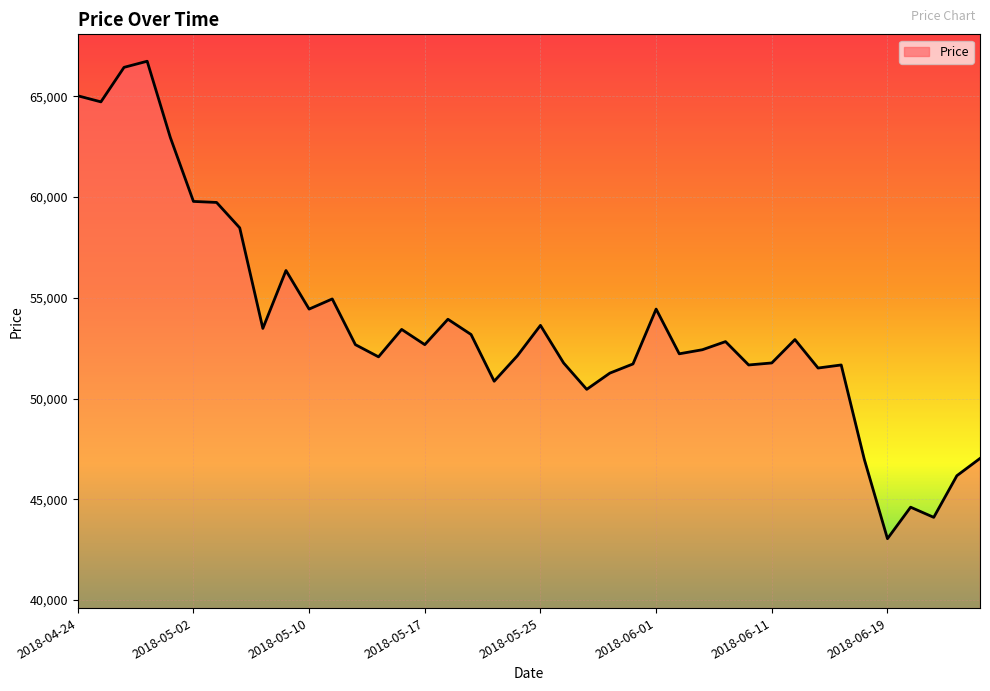

What is the difference between the maximum and minimum values?

23691